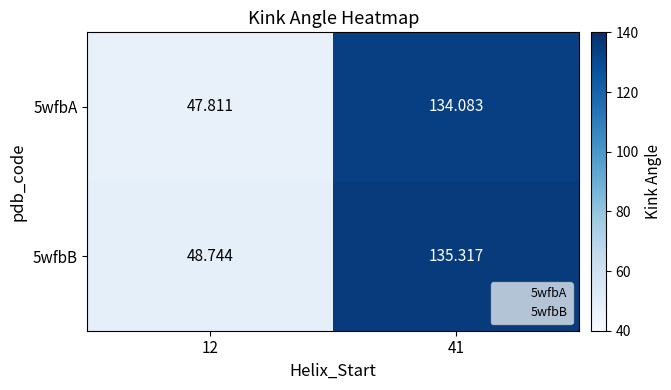

Rank the series by their maximum value, from highest to lowest.

5wfbB, 5wfbA